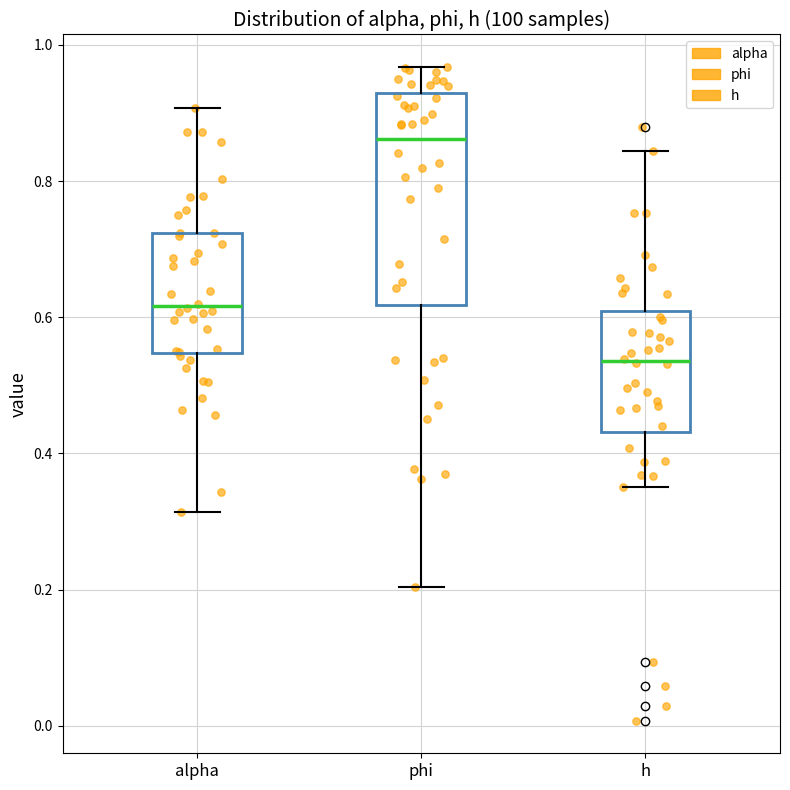

Where is the lower edge of the box for h on the y-axis? The values are not printed on the chart, so give them approximately, as read against the axis.

0.44